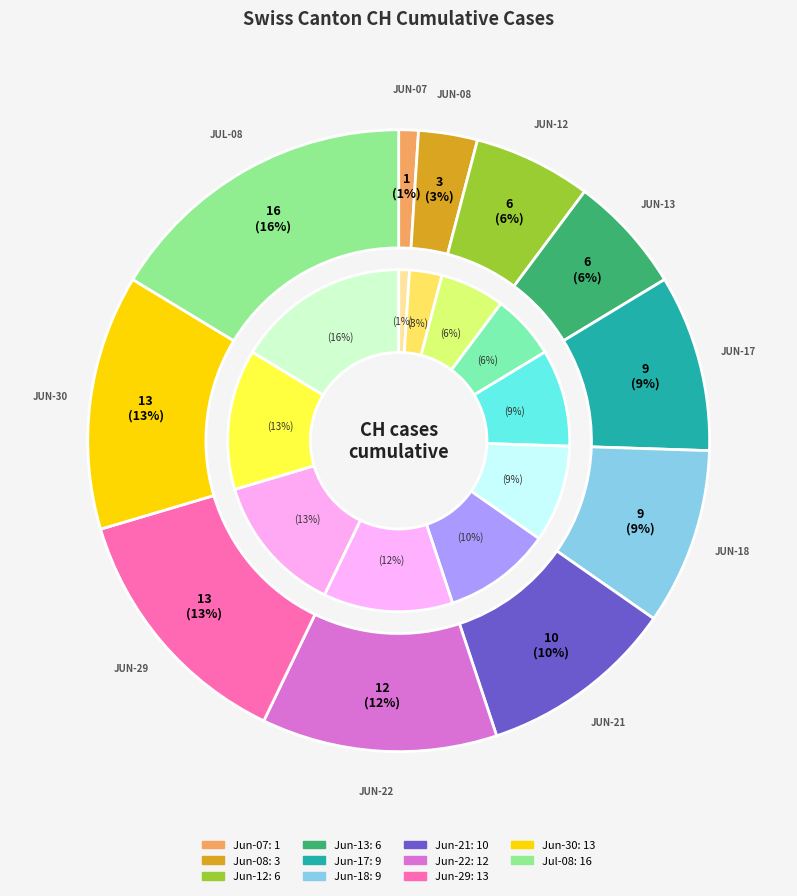

How much of the chart is everything except 2020-06-30?

86.7%